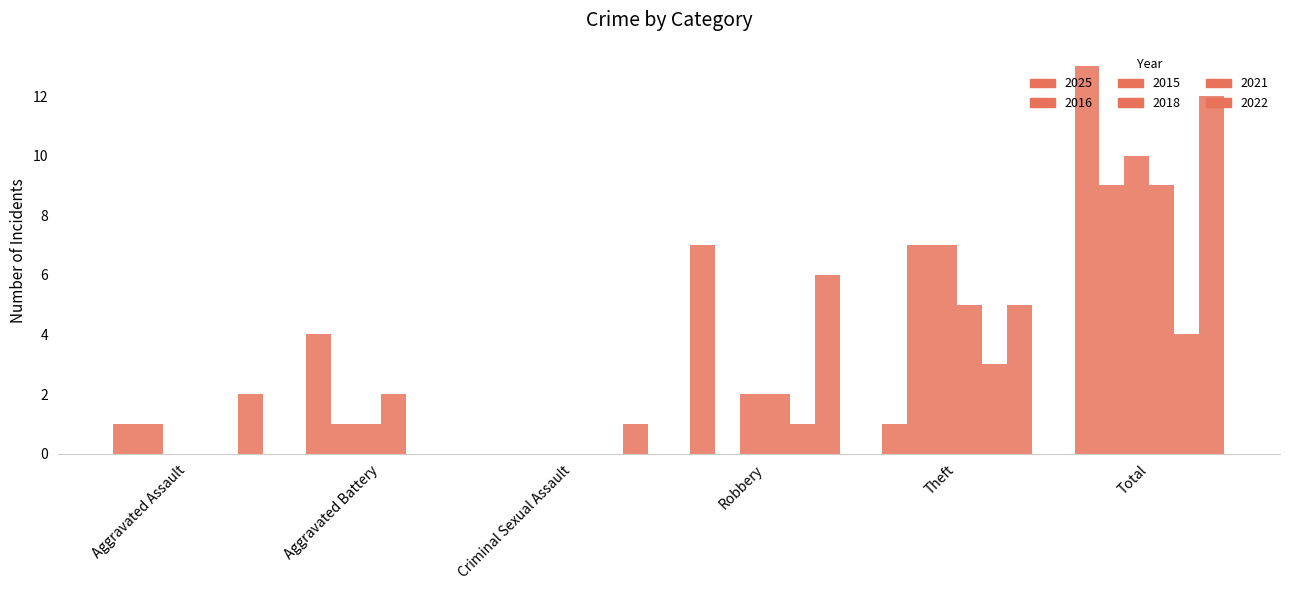

The 2021 series shows -2 at Criminal Sexual Assault. True or false?

False